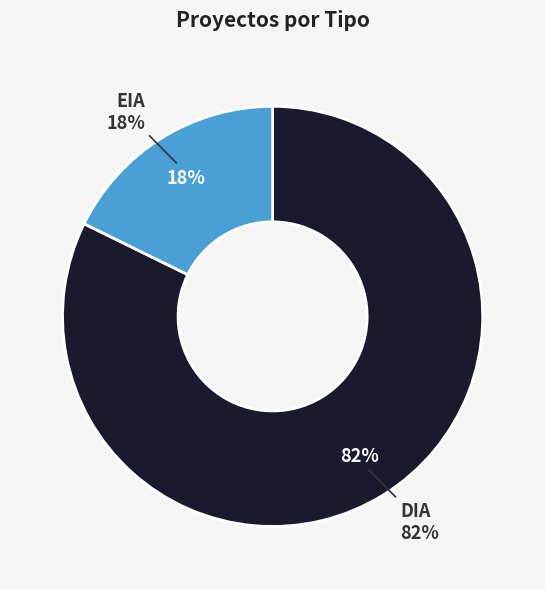

Which has a higher value, DIA or EIA?

DIA